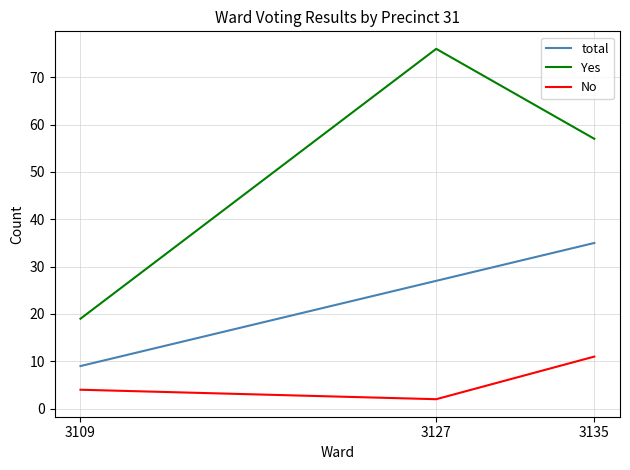

At which label is No closest to 6?

3109